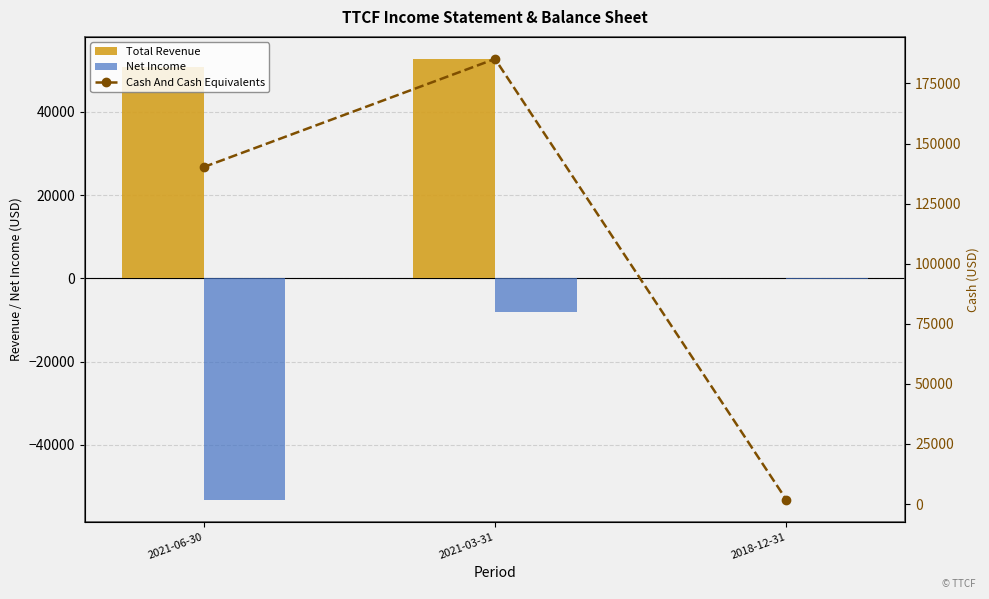

What position from the right is 2018-12-31?

1